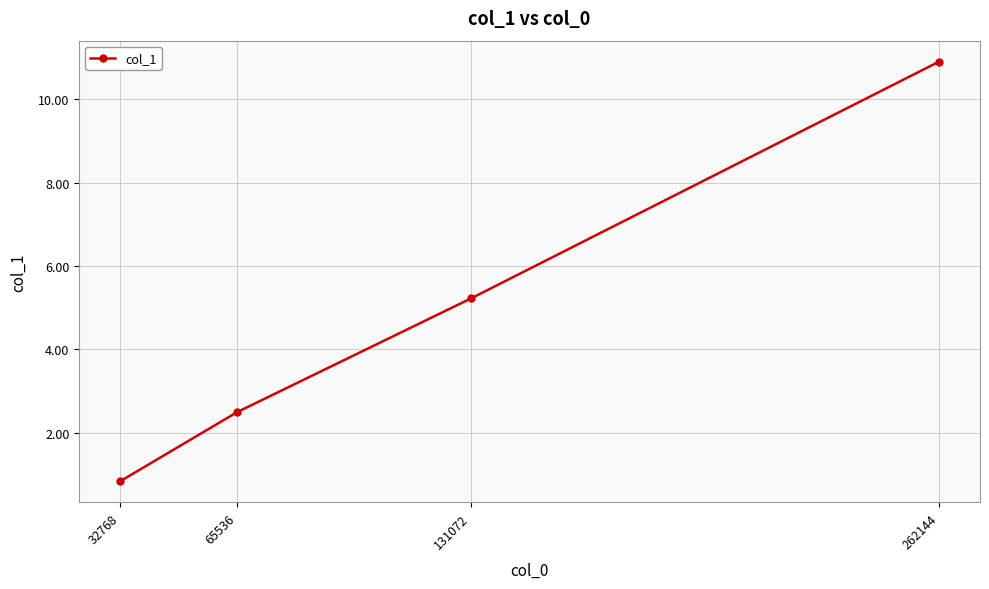

List the labels in order of value, smallest first.

32768, 65536, 131072, 262144